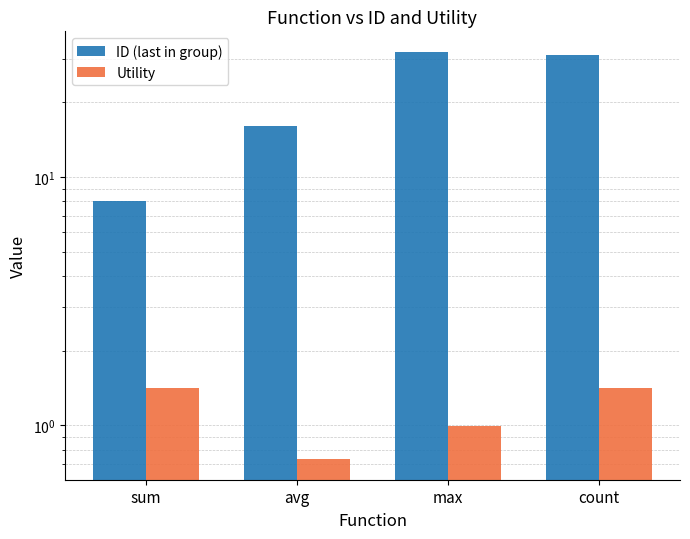

Which series changed the most between avg and max?

ID (last in group)